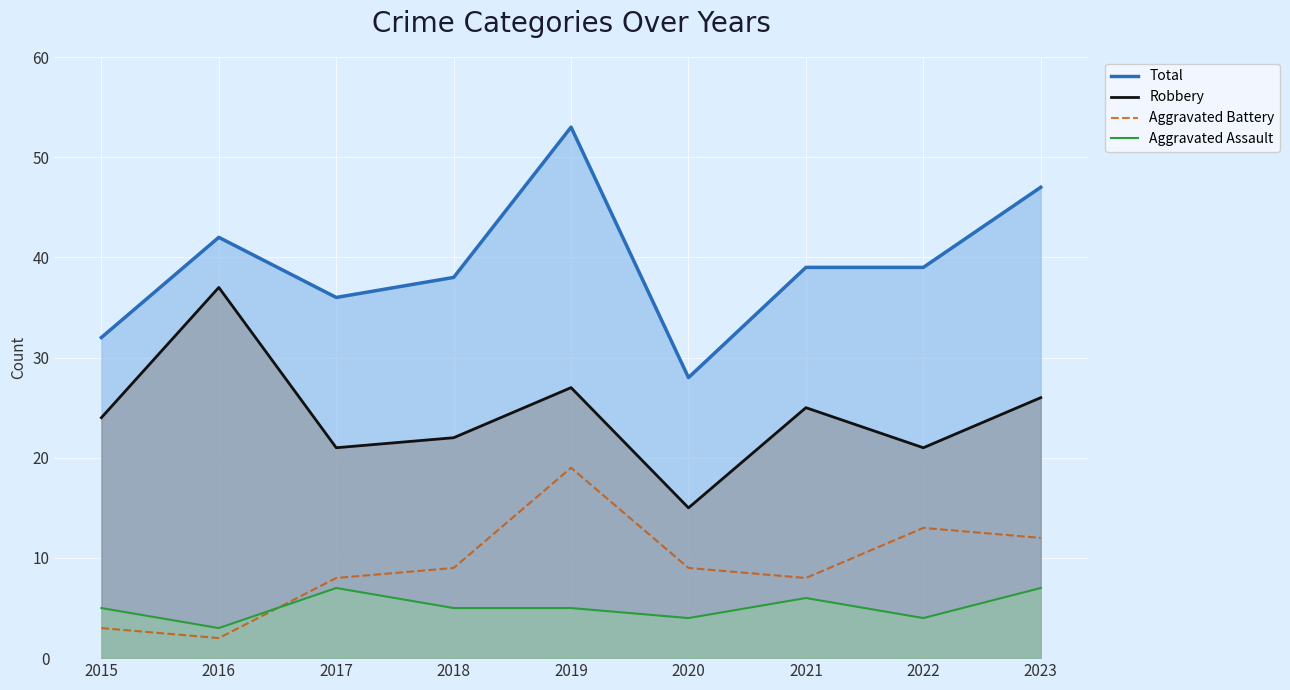

Rank the series by their maximum value, from lowest to highest.

Aggravated Assault, Aggravated Battery, Robbery, Total